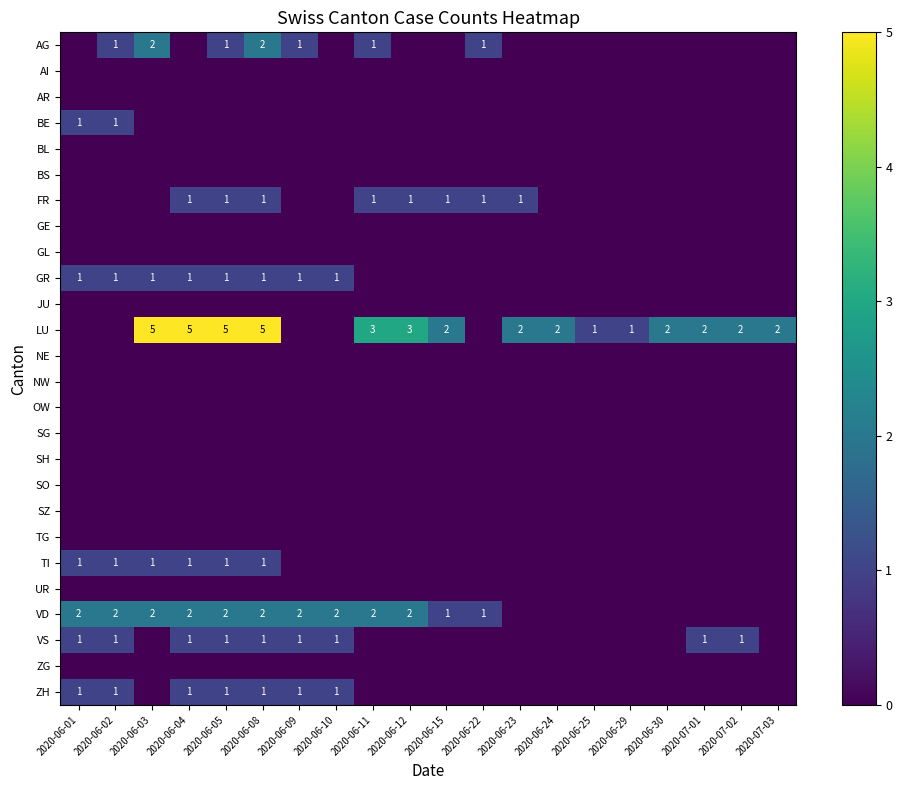

Which has a higher value, 2020-06-23 or 2020-06-09?

2020-06-09